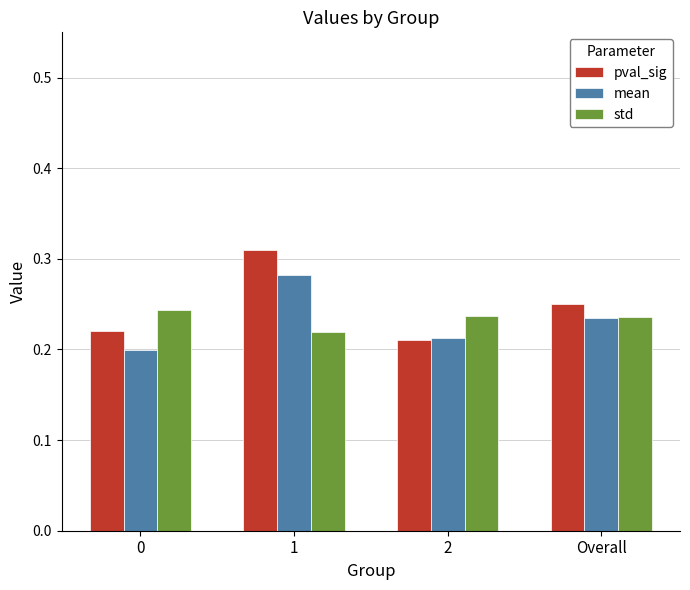

At 0, list the series in order from smallest to largest.

mean, pval_sig, std